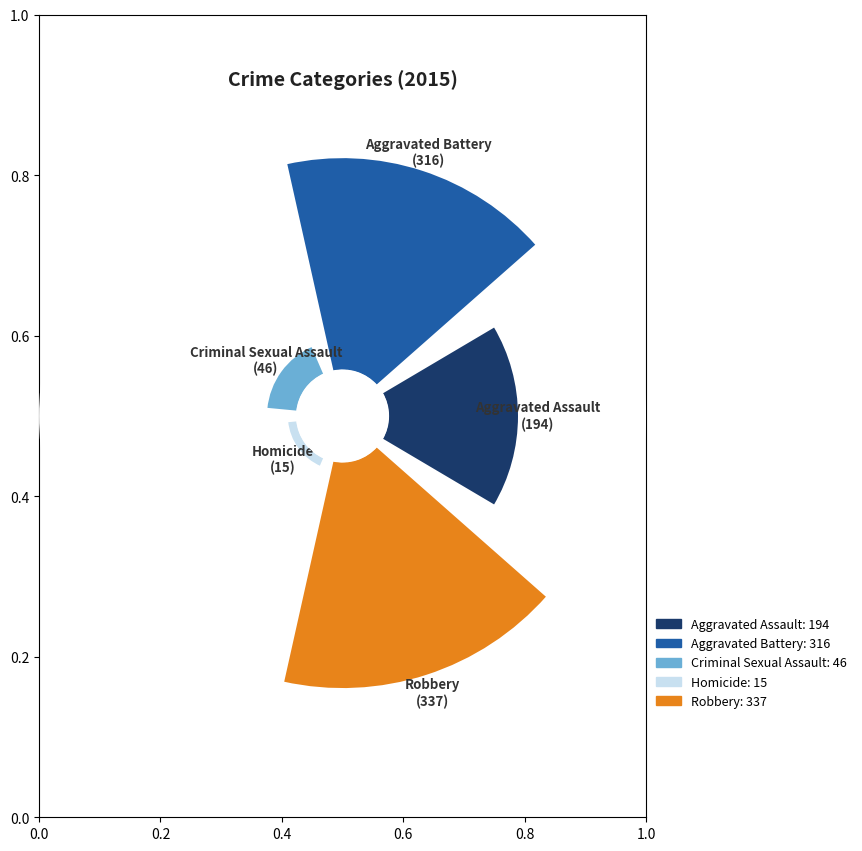

Combined, do Aggravated Battery and Robbery account for over 50%?

Yes